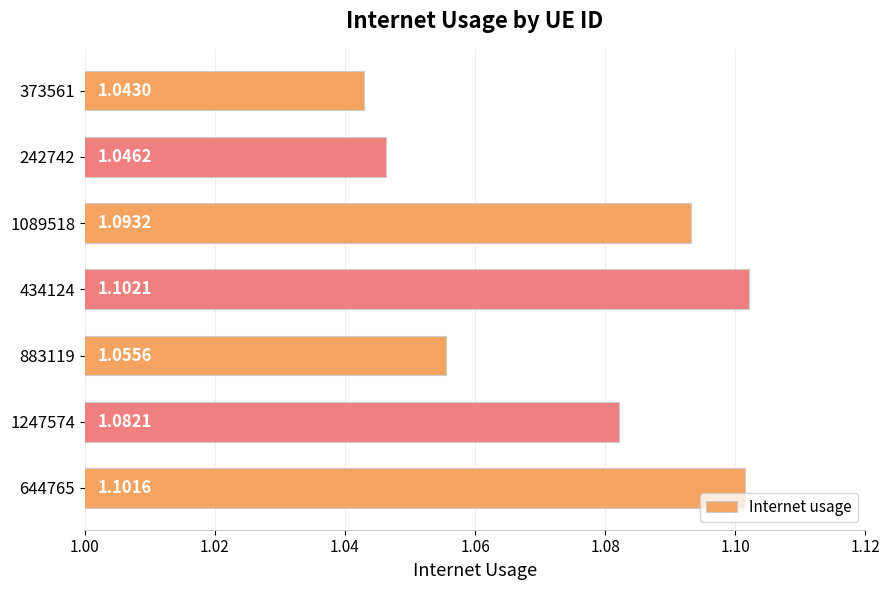

What is the sum of all values?

7.5